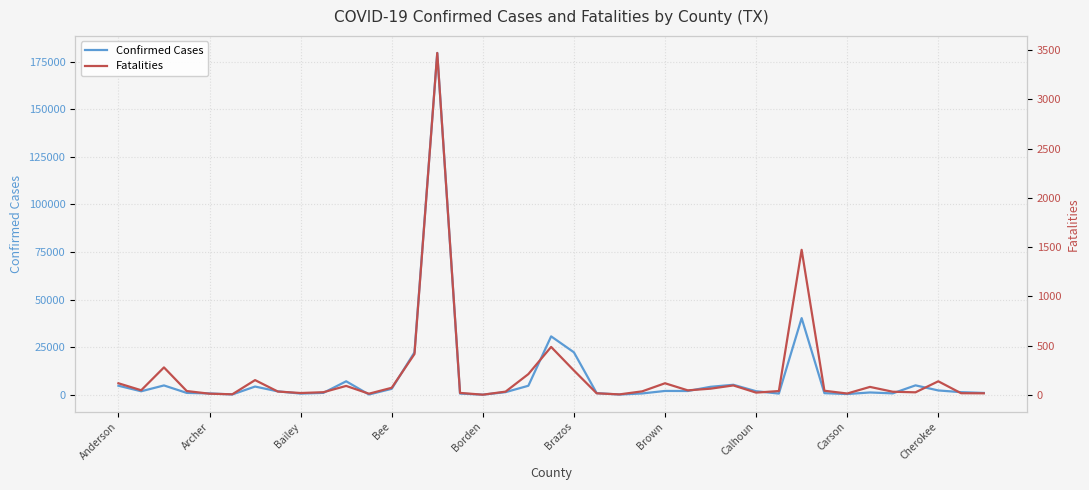

True or false: Fatalities and Confirmed Cases cross at least once.

False